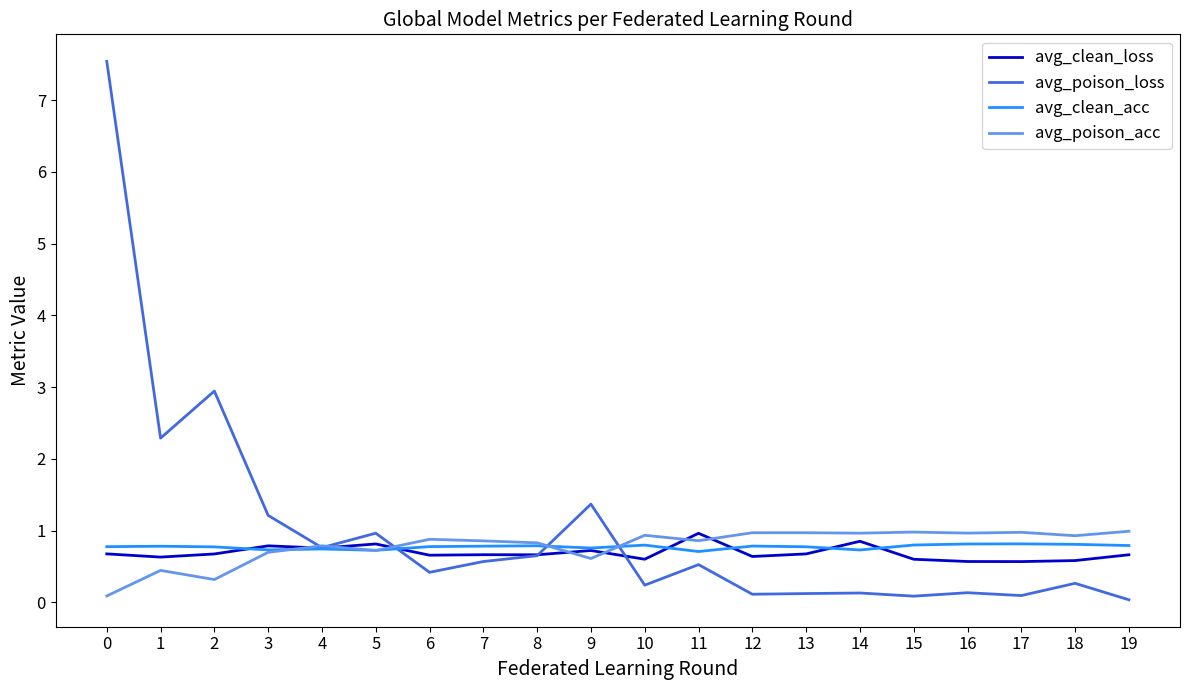

Which series changed the most between 3 and 15?

avg_poison_loss